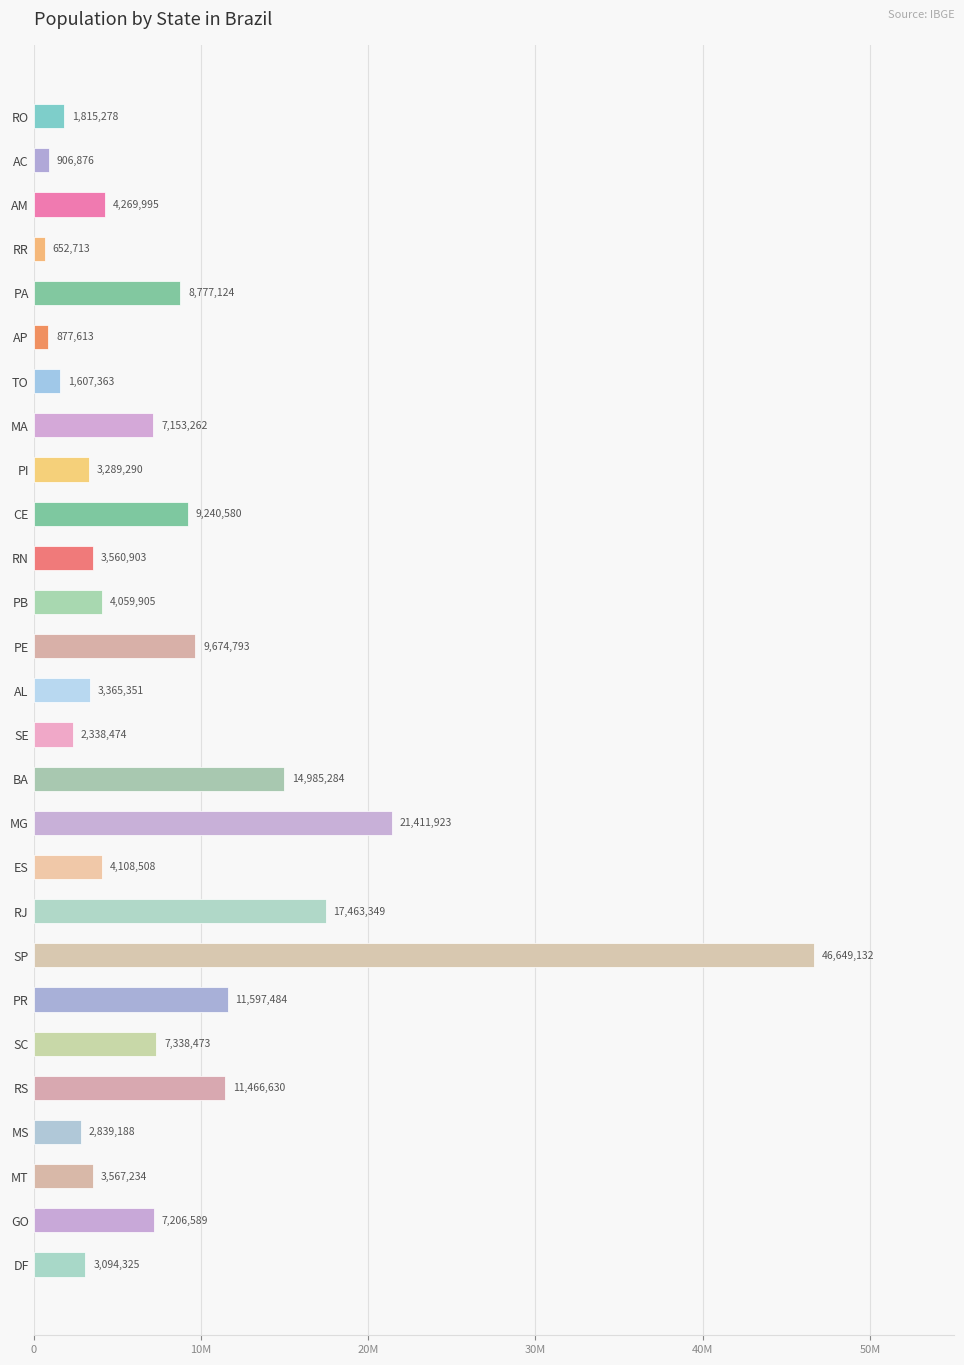

What is the average value?

7900653